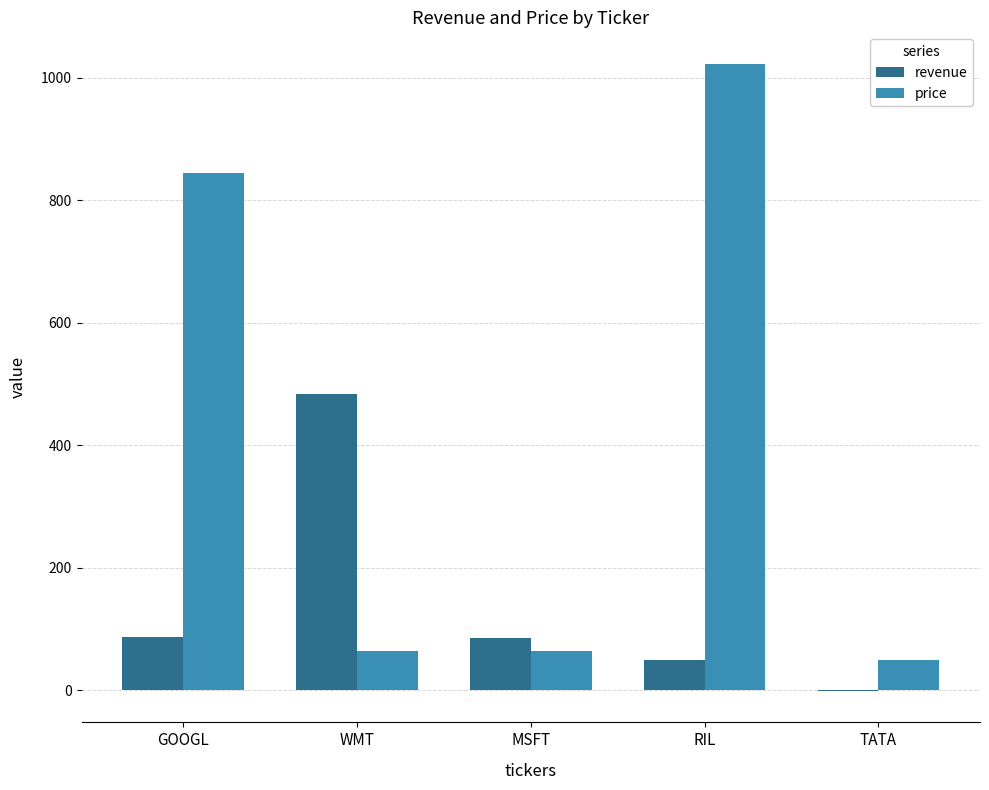

The value of revenue at MSFT is 148. True or false?

False